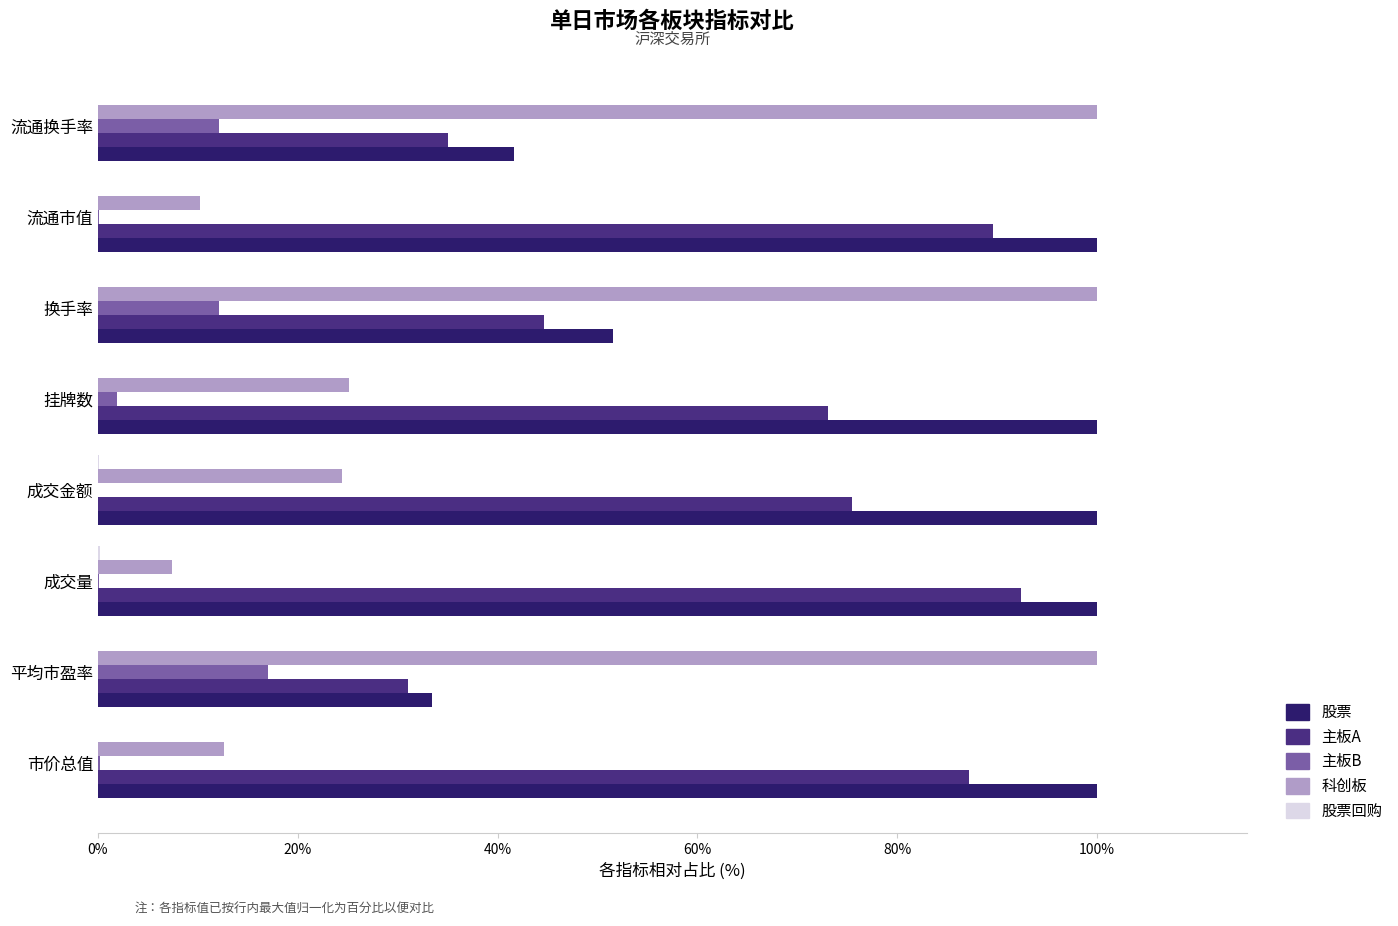

Is it true that 股票 equals 33.4 at 平均市盈率?

True